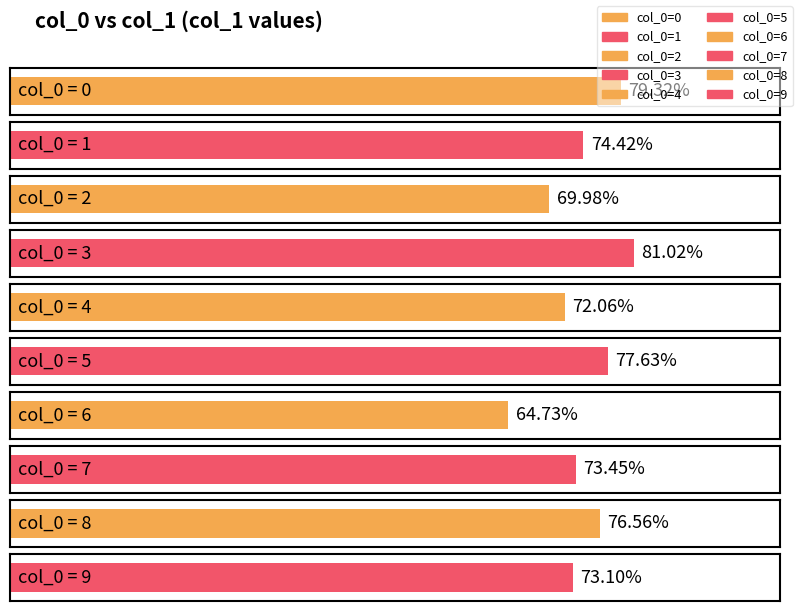

Rank the categories by value from lowest to highest.

6, 2, 4, 9, 7, 1, 8, 5, 0, 3